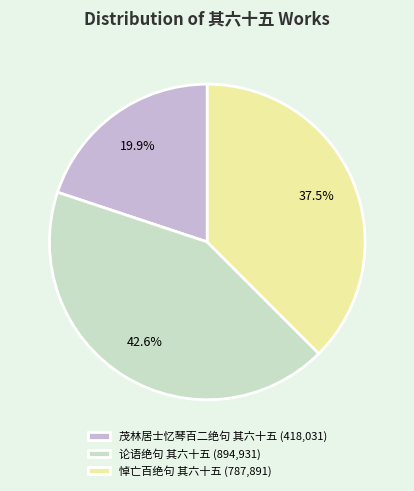

Does any single category account for the majority?

No